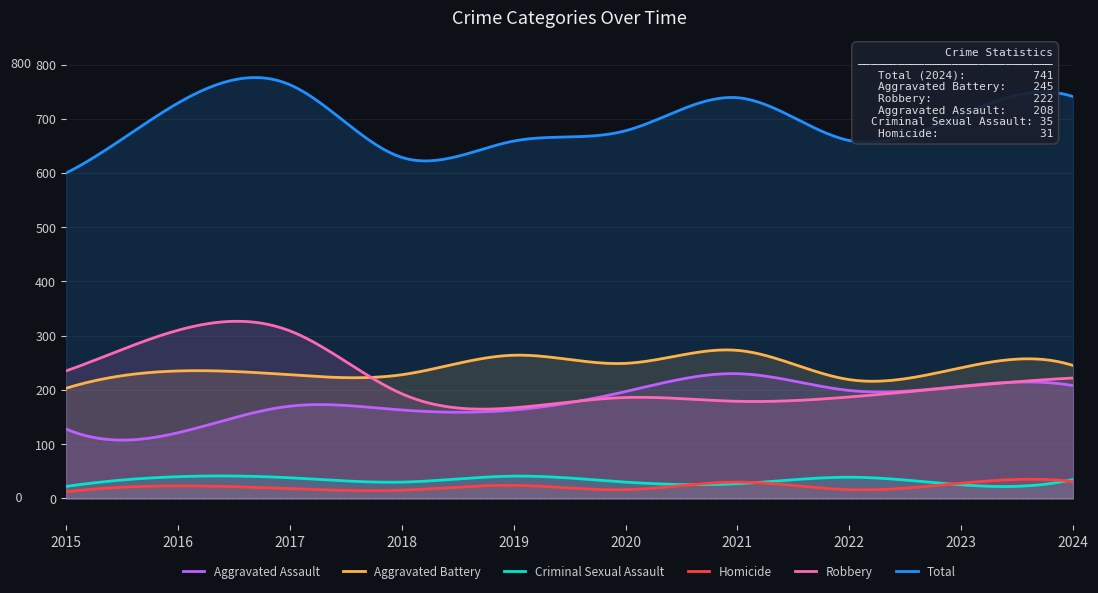

What is the value of the Homicide point at the 1st from the left?

12